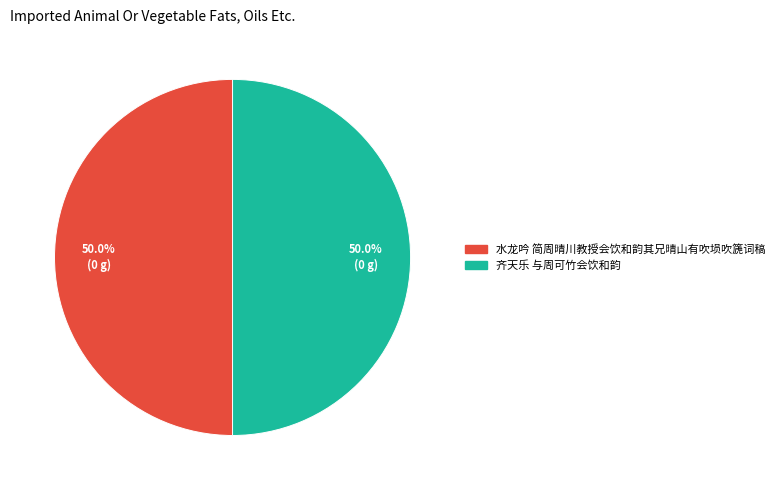

Approximately how many times larger is the value at 水龙吟 简周晴川教授会饮和韵其兄晴山有吹埙吹篪词稿 compared to 齐天乐 与周可竹会饮和韵?

1.0